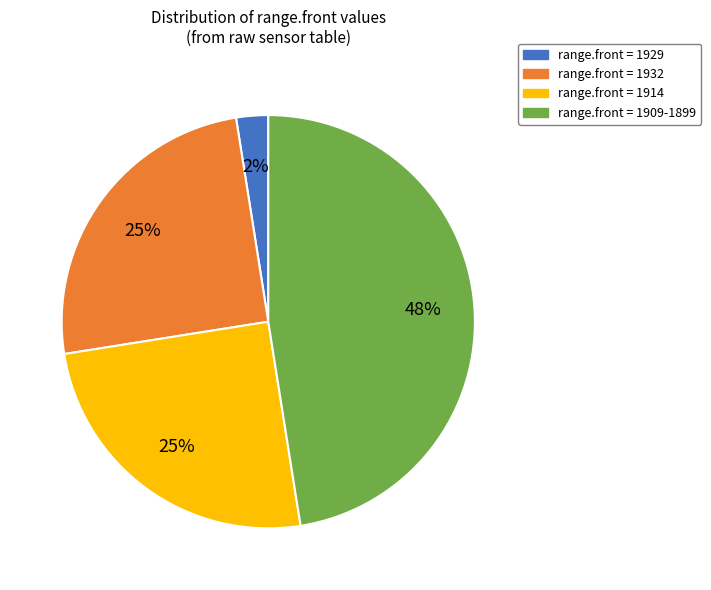

Approximately how many times larger is the value at range.front = 1909-1899 compared to range.front = 1914?

1.9